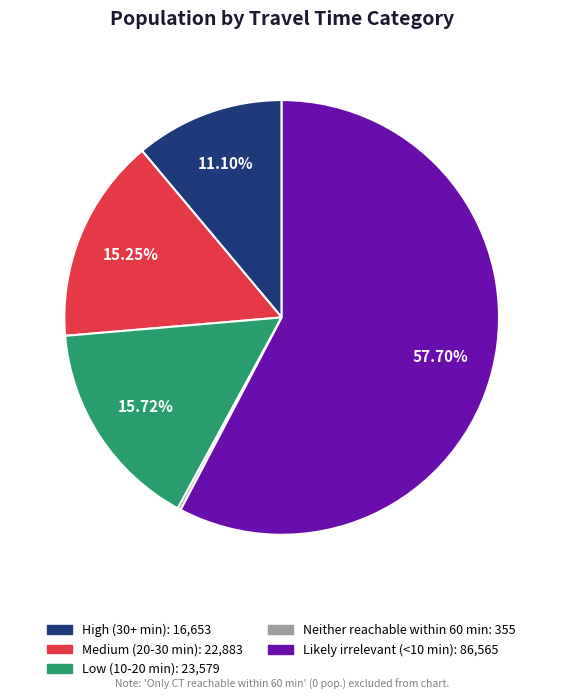

What is the largest slice in the pie chart?

Likely irrelevant (<10 min)